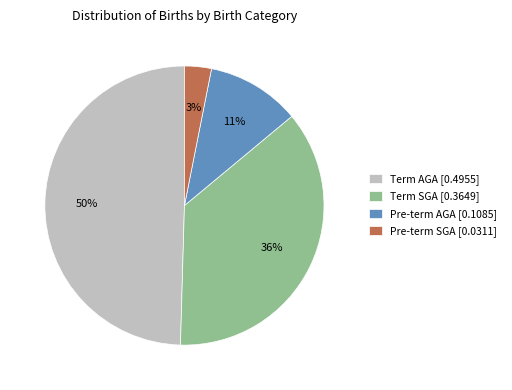

Combined, do Pre-term SGA [0.0311] and Term AGA [0.4955] account for over 50%?

Yes